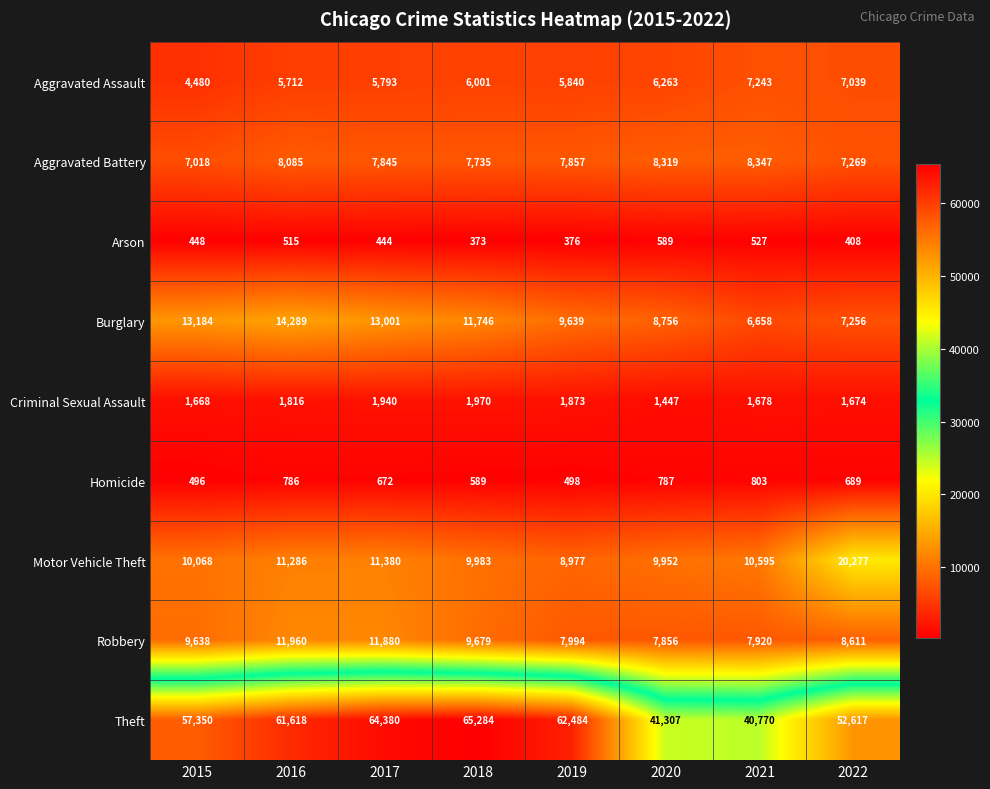

True or false: Aggravated Battery has a value of 2862 at 2019.

False